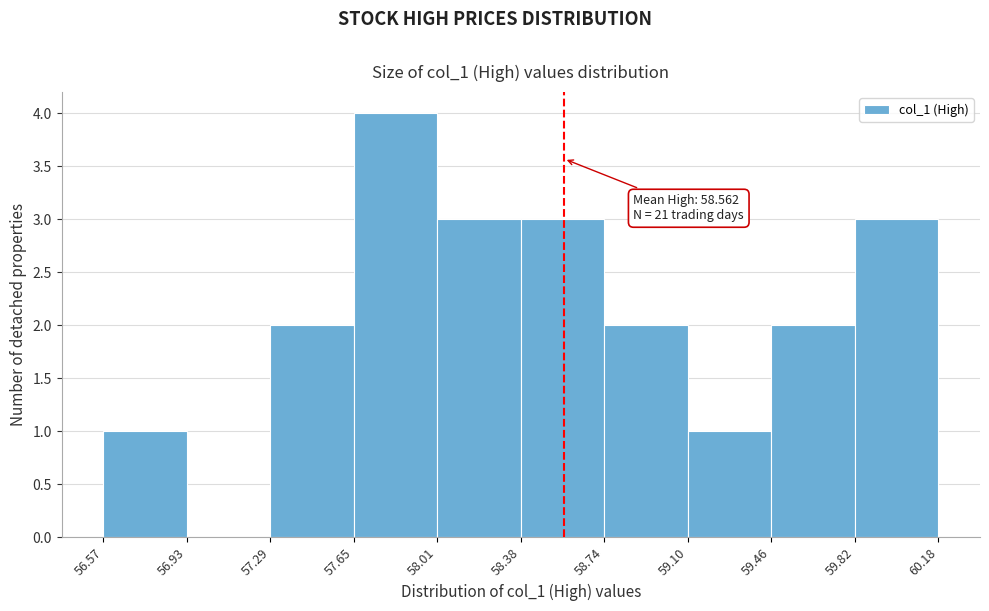

Which range on the x-axis has the tallest bar?

57.65 to 58.01